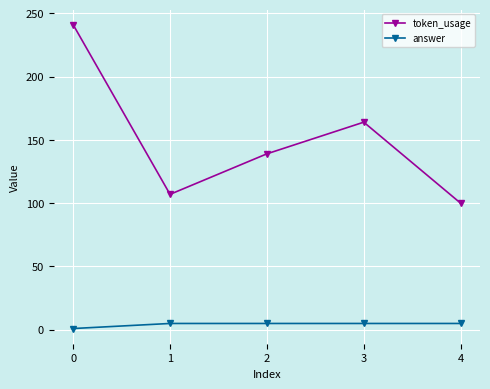

Reading right to left, list all the values displayed in this chart.

token_usage: 4=100	3=164	2=139	1=107	0=241
answer: 4=5	3=5	2=5	1=5	0=1